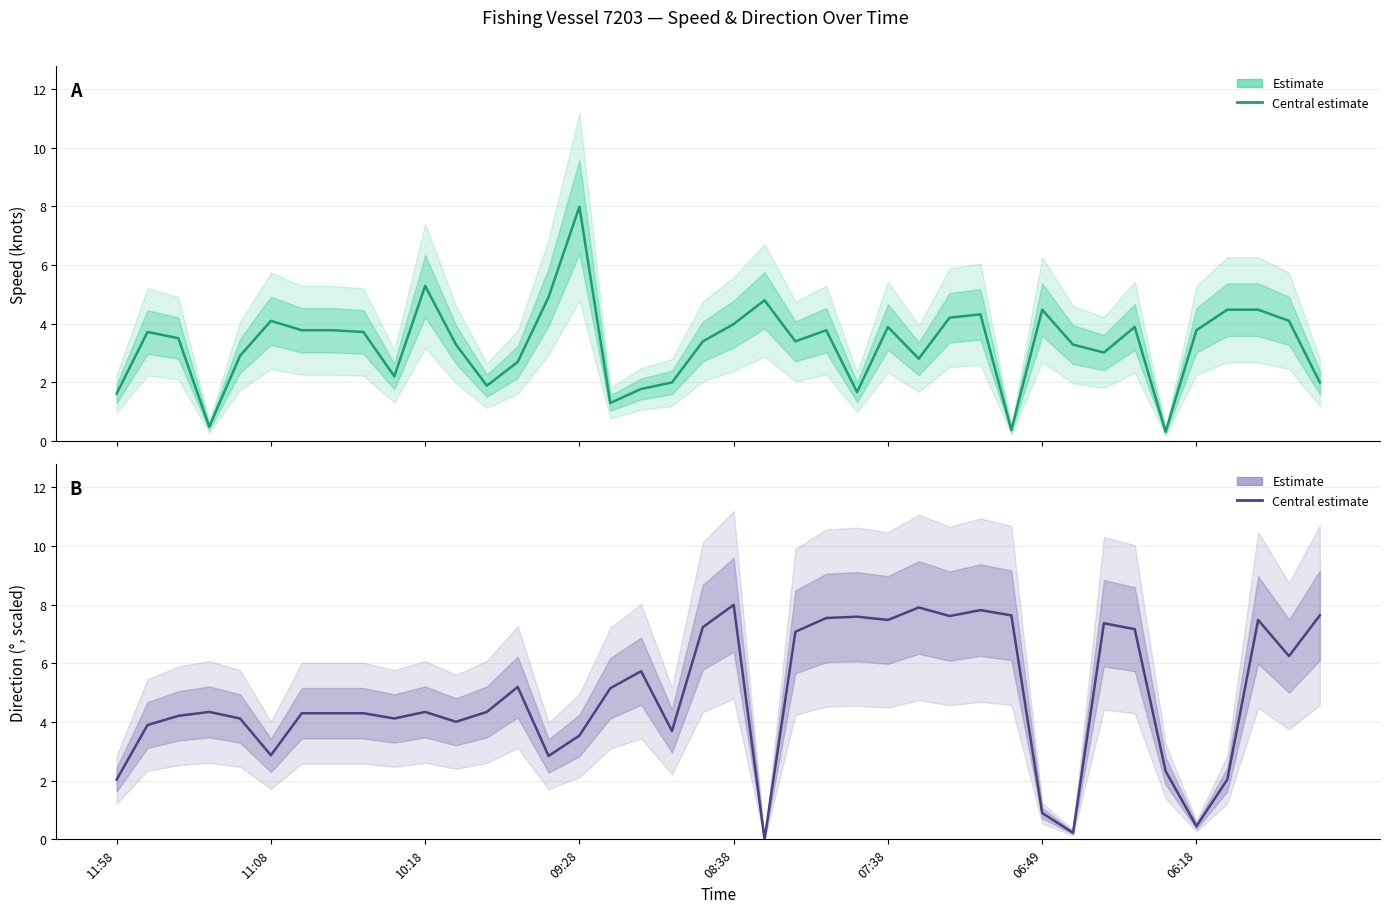

How many data points does each series have?

40